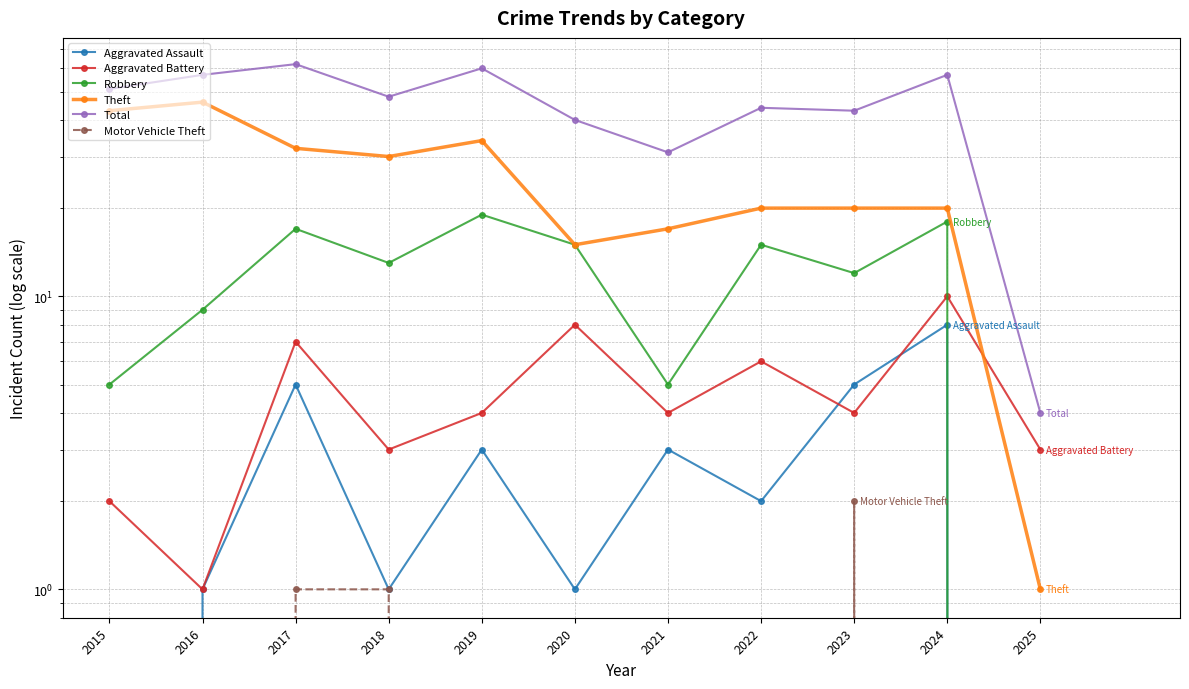

What is the value of the Aggravated Assault point at the 9th from the left?

5